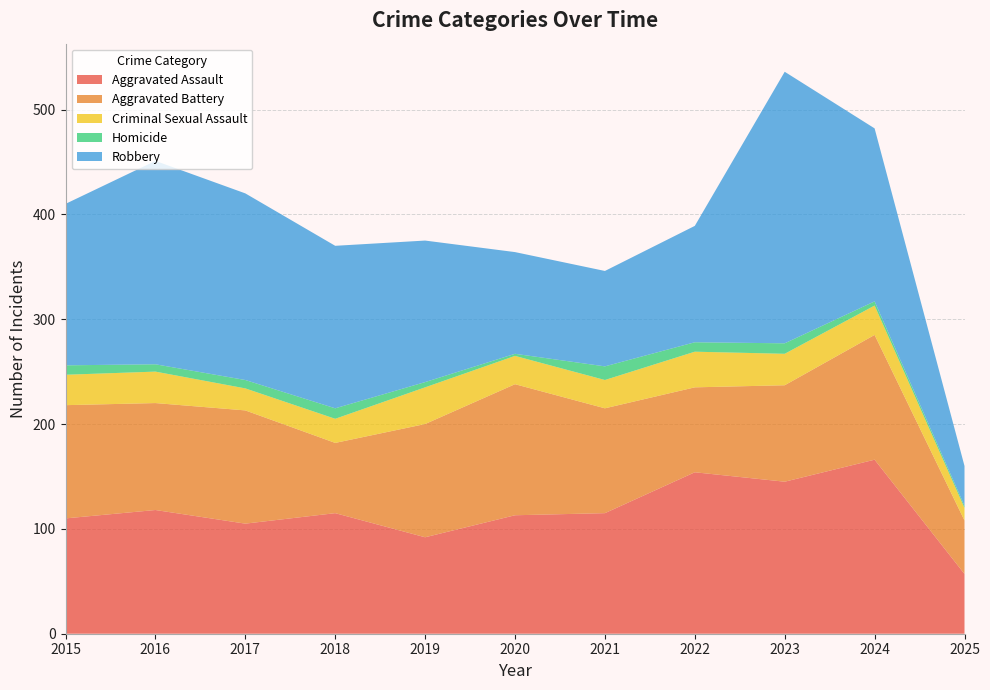

Reading left to right, list all the values displayed in this chart.

Aggravated Assault: 110	118	105	115	92	113	115	154	145	166	57
Aggravated Battery: 108	102	108	67	108	125	100	81	92	119	51
Criminal Sexual Assault: 29	30	21	23	35	27	27	34	30	28	12
Homicide: 9	7	8	10	5	2	13	9	10	4	2
Robbery: 154	194	178	155	135	97	91	111	259	165	38